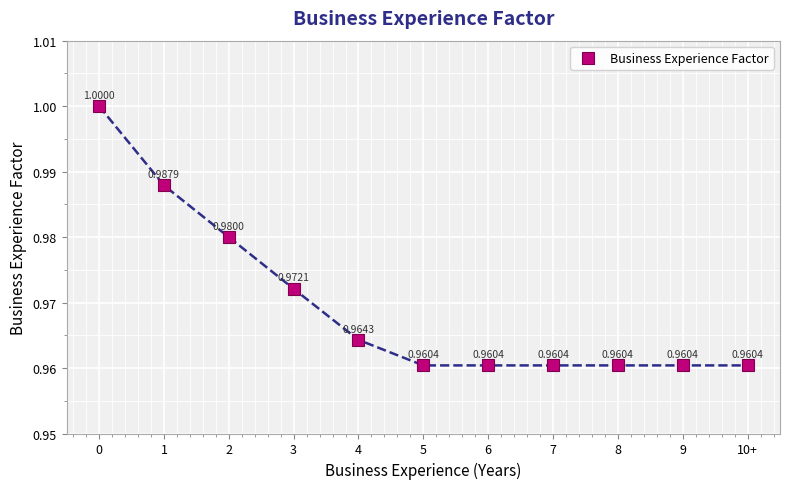

What position from the right is 10+?

1